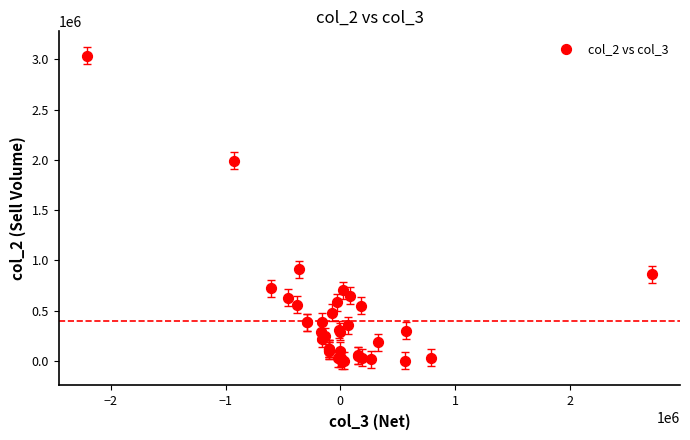

What Y value in the scatter plot is closest to 1517500?

1994000